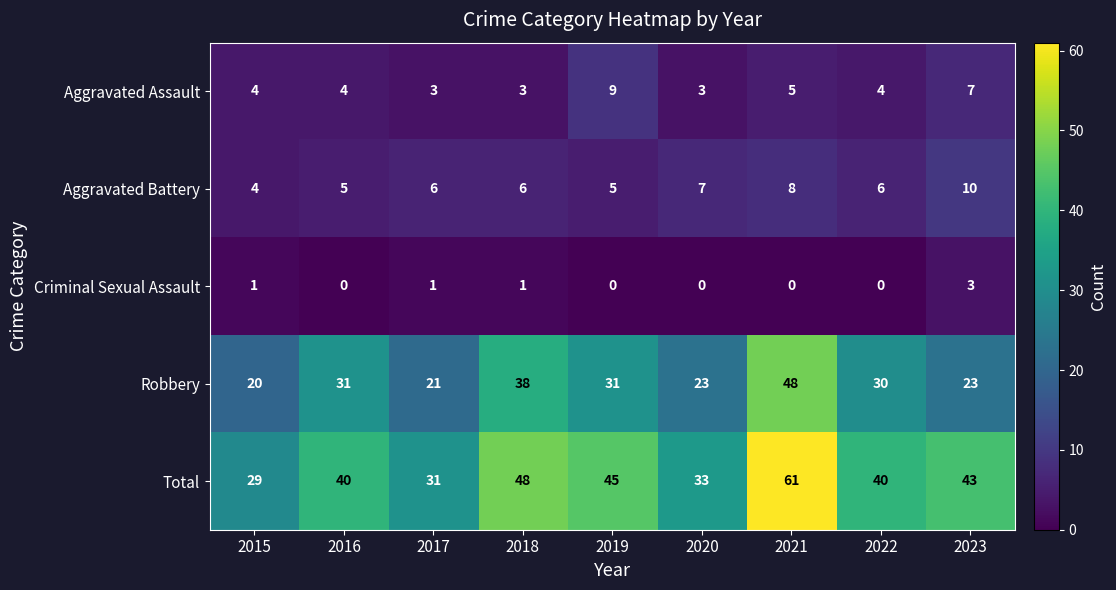

What is the greatest value displayed?

61